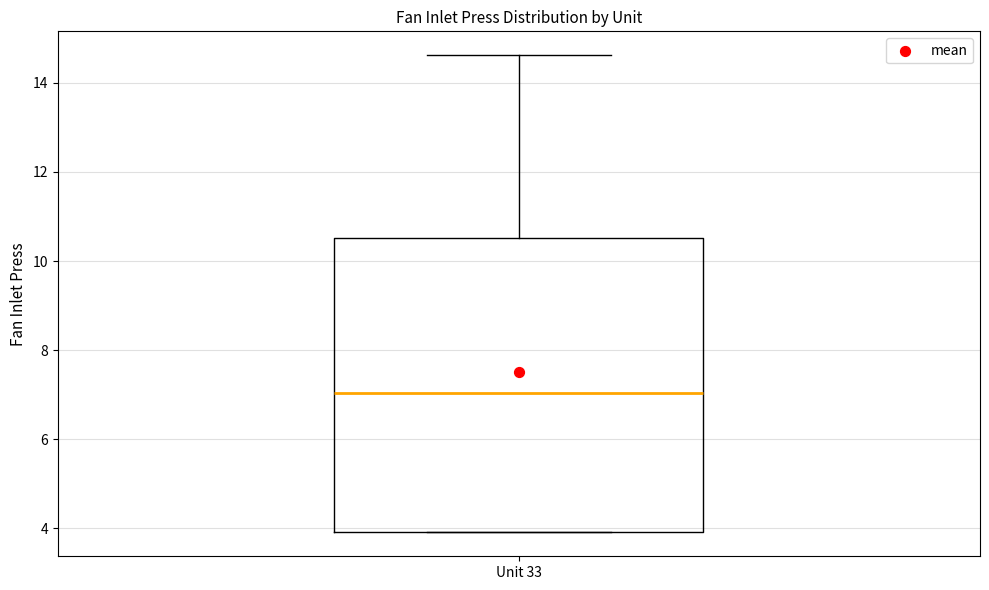

Where does the median line of the box for Unit 33 sit on the y-axis? The values are not printed on the chart, so give them approximately, as read against the axis.

7.0